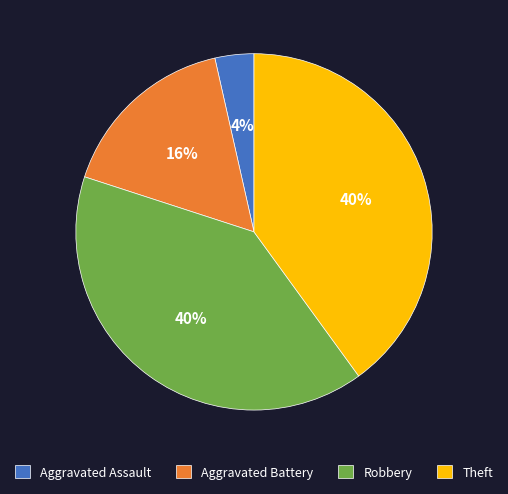

Does Robbery represent more than half of the total?

No